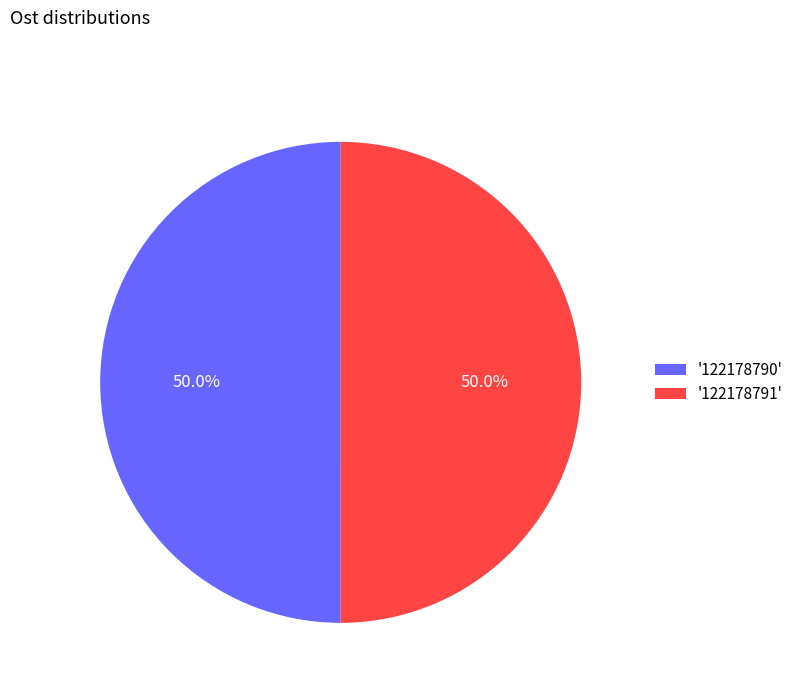

Do '122178791' and '122178790' together represent more than half of the pie?

Yes